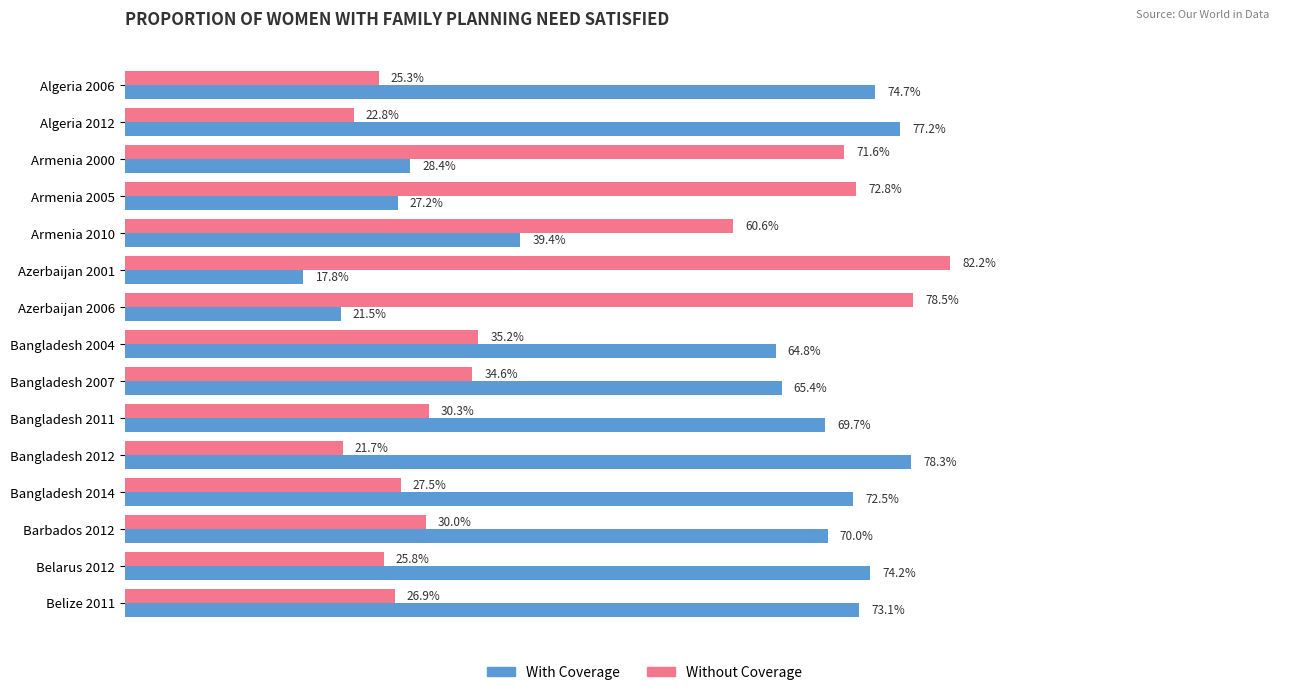

Which series has the largest total across all categories?

With Coverage